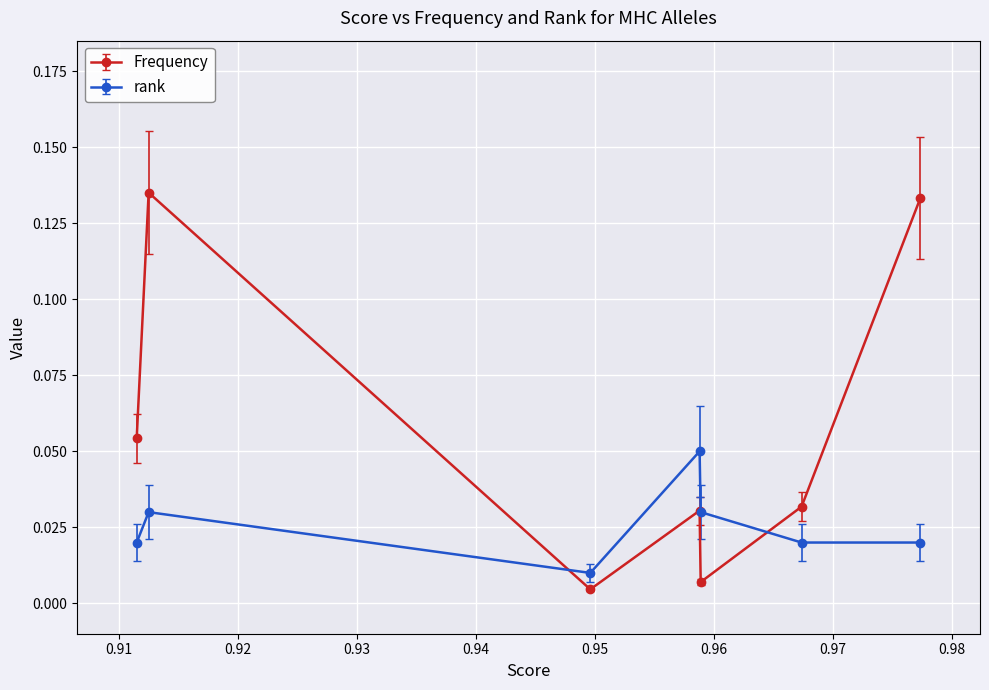

True or false: Frequency and rank intersect in this chart.

True